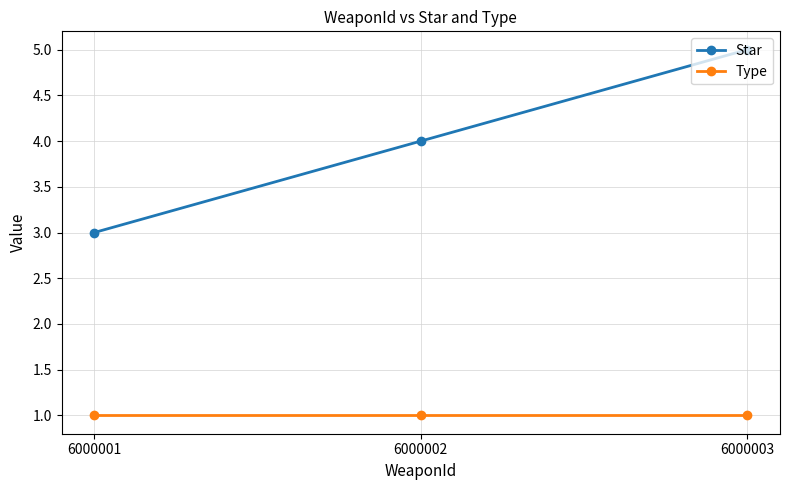

What is the lowest value of the Type series?

1